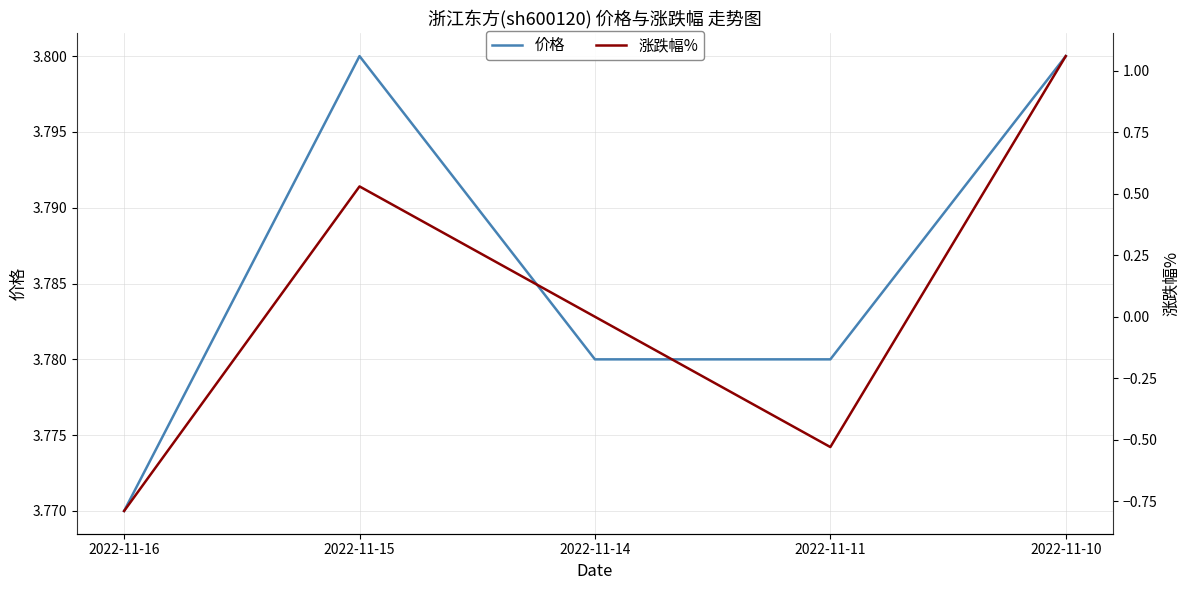

How many lines are shown in the chart?

2